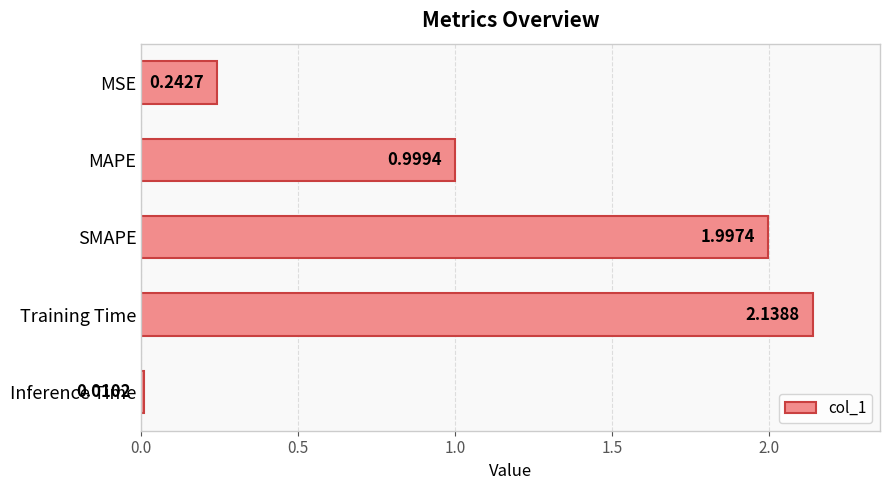

What is the label of the 2nd bar from the bottom?

Training Time